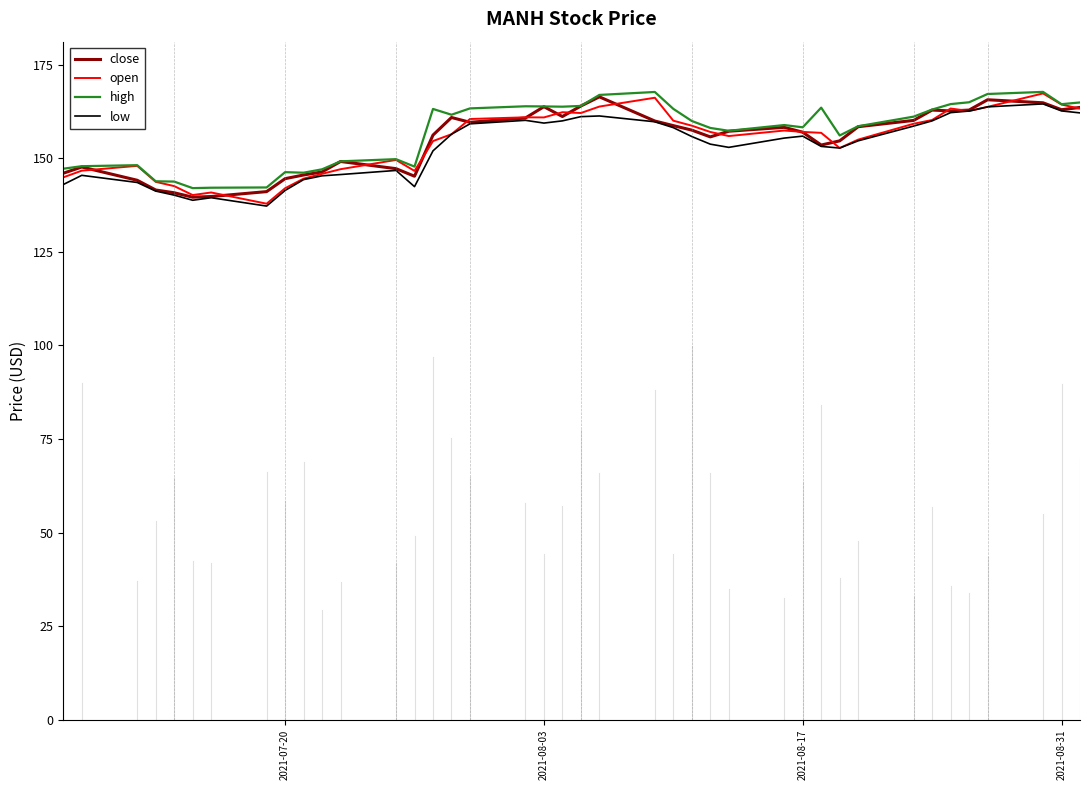

What is the highest value of the low series?

164.5